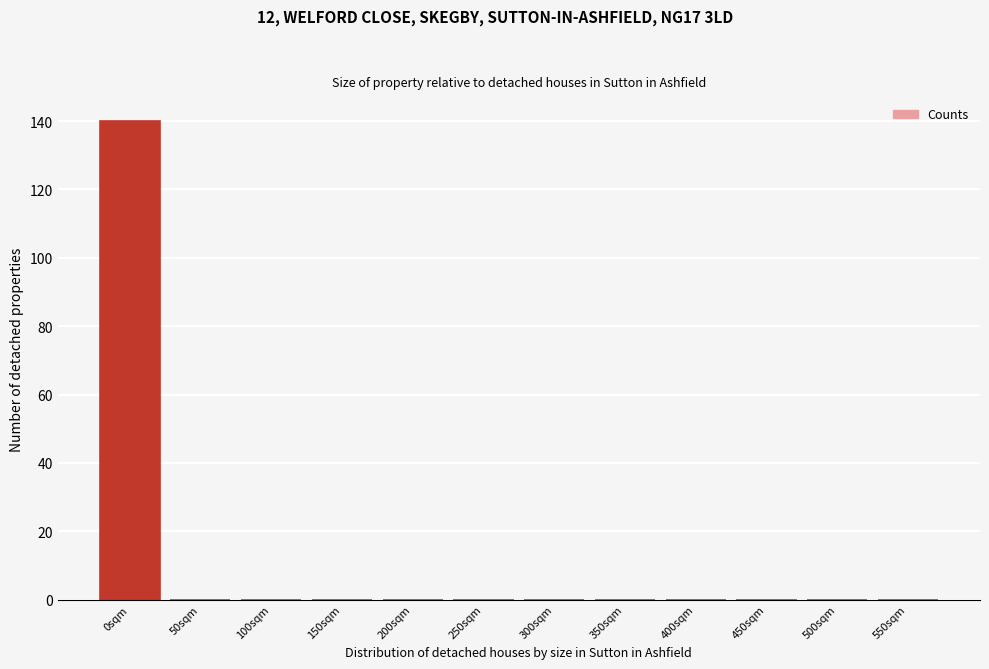

Reading right to left, list all the values displayed in this chart.

550sqm=0	500sqm=0	450sqm=0	400sqm=0	350sqm=0	300sqm=0	250sqm=0	200sqm=0	150sqm=0	100sqm=0	50sqm=0	0sqm=140